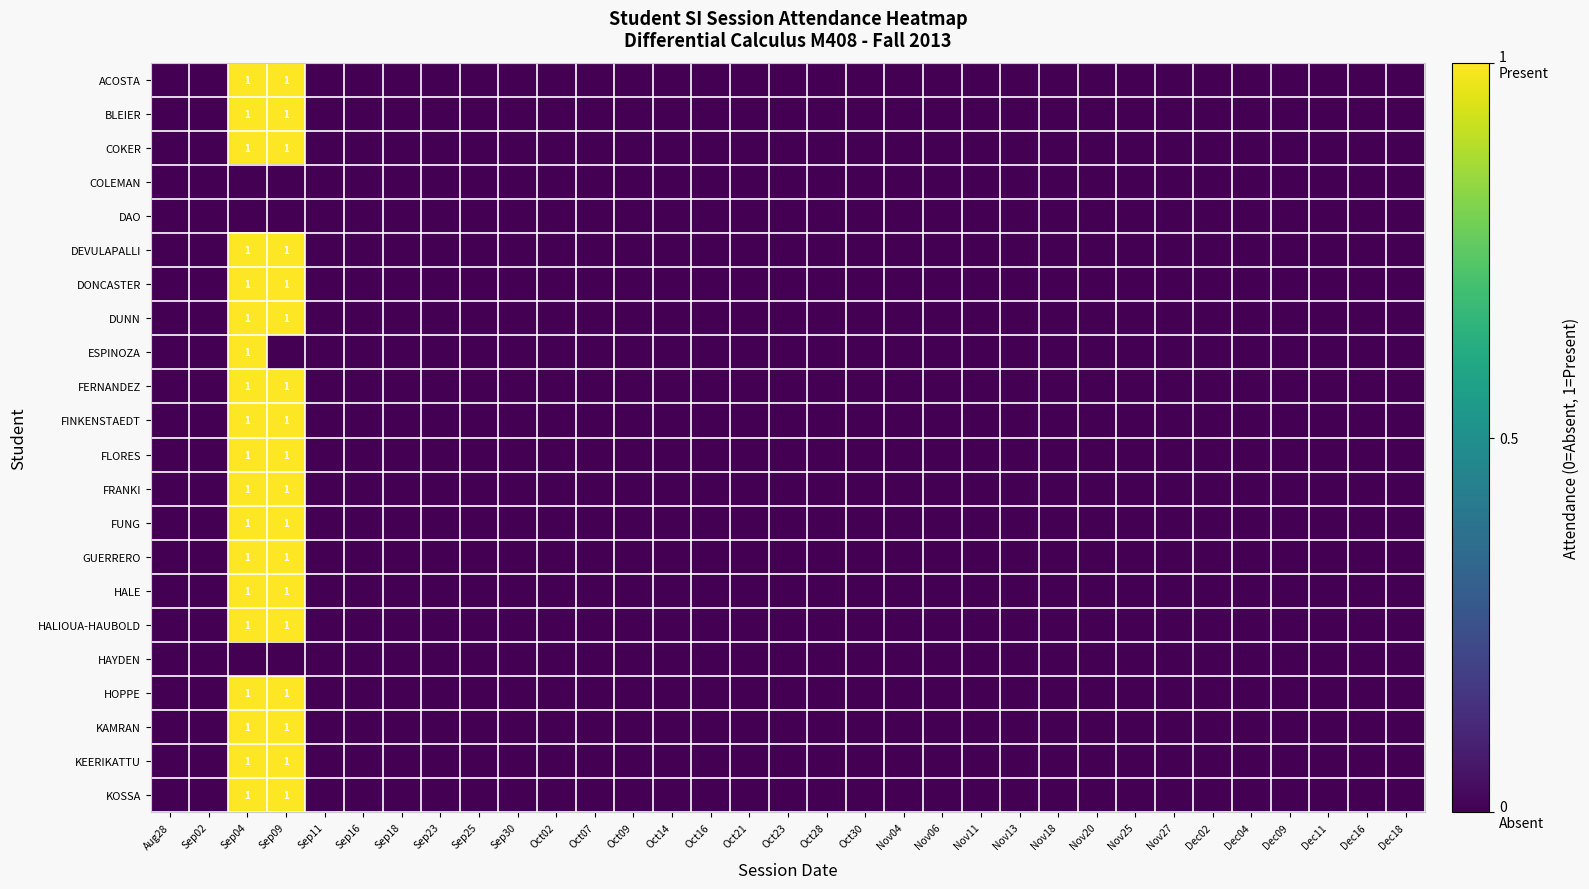

What is the highest value of the FERNANDEZ series?

1